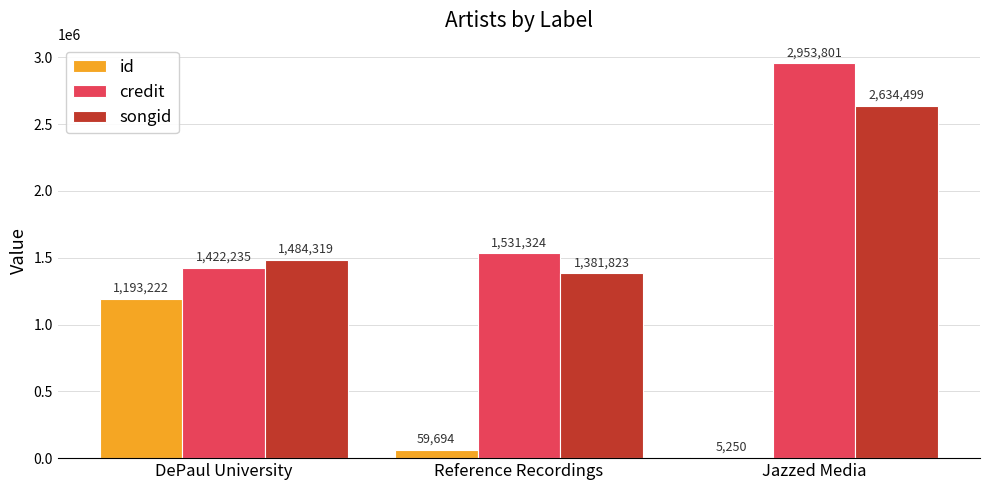

What is the sum of the credit values at Jazzed Media and DePaul University?

4376036